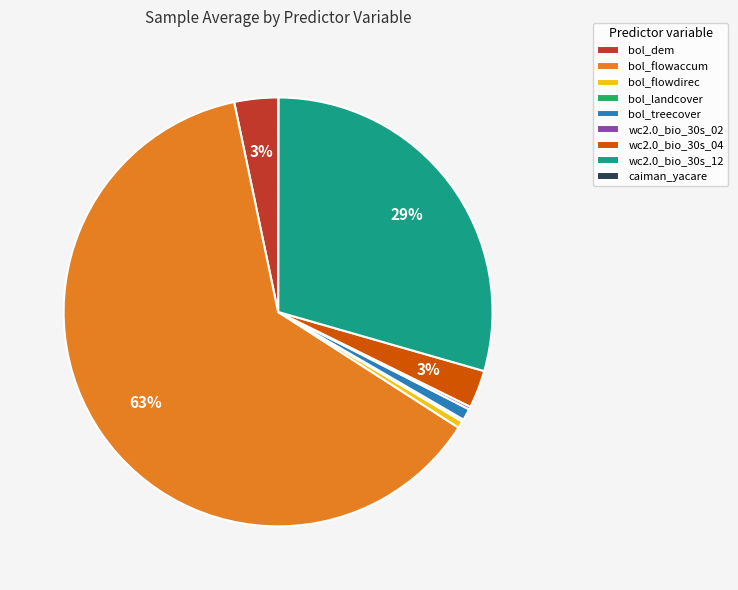

To the nearest percent, what is the difference between the largest and smallest slice percentages?

63%